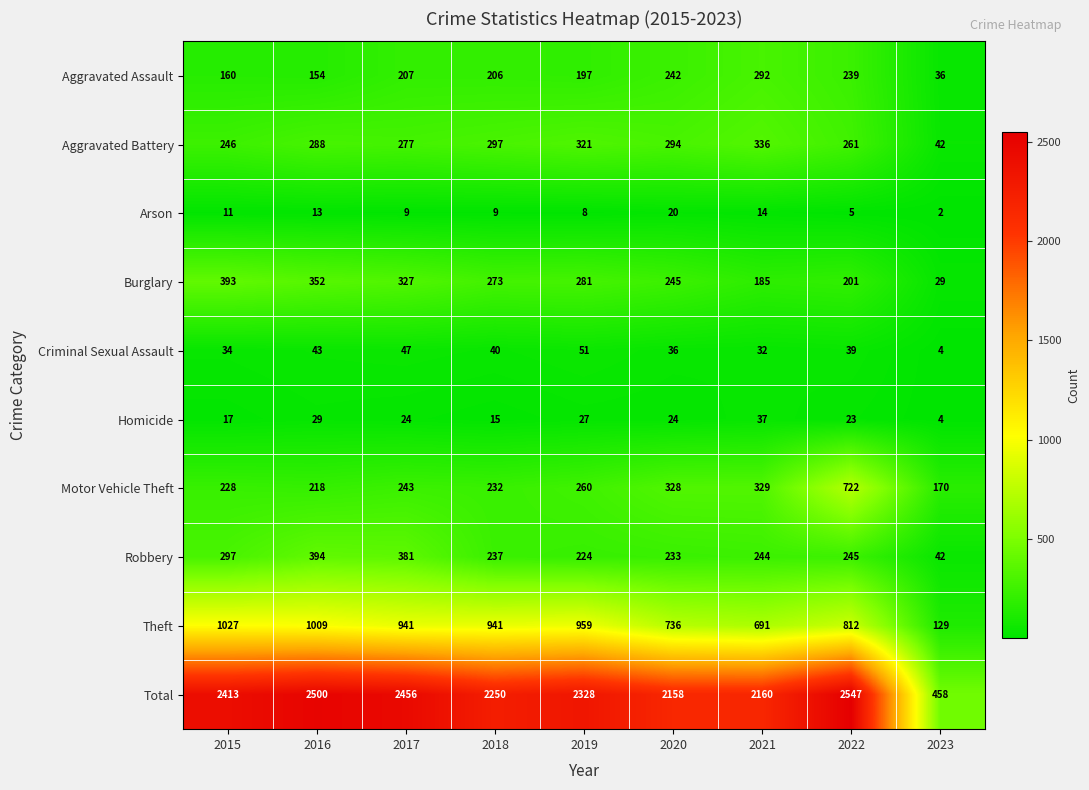

What is the total value across all series at 2021?

4320